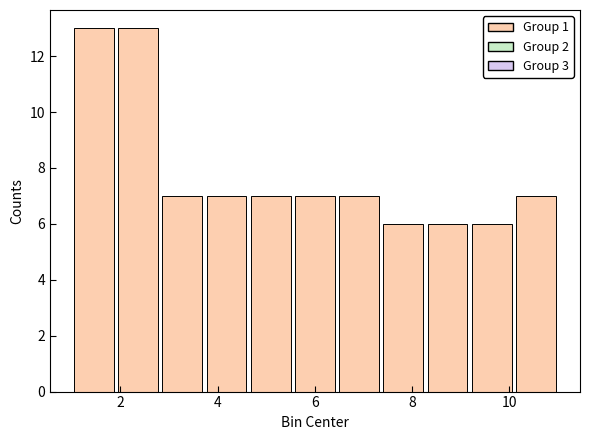

Reading left to right, transcribe this chart: for each bar, give the range it covers on the x-axis and its height. Neither the bar edges nor the heights are printed on the chart, so give them approximately, as read against the axes.

1.0 to 2.0: 13
2.0 to 2.8: 13
2.8 to 3.8: 7
3.8 to 4.6: 7
4.6 to 5.6: 7
5.6 to 6.4: 7
6.4 to 7.4: 7
7.4 to 8.2: 6
8.2 to 9.2: 6
9.2 to 10.0: 6
10.0 to 11.0: 7